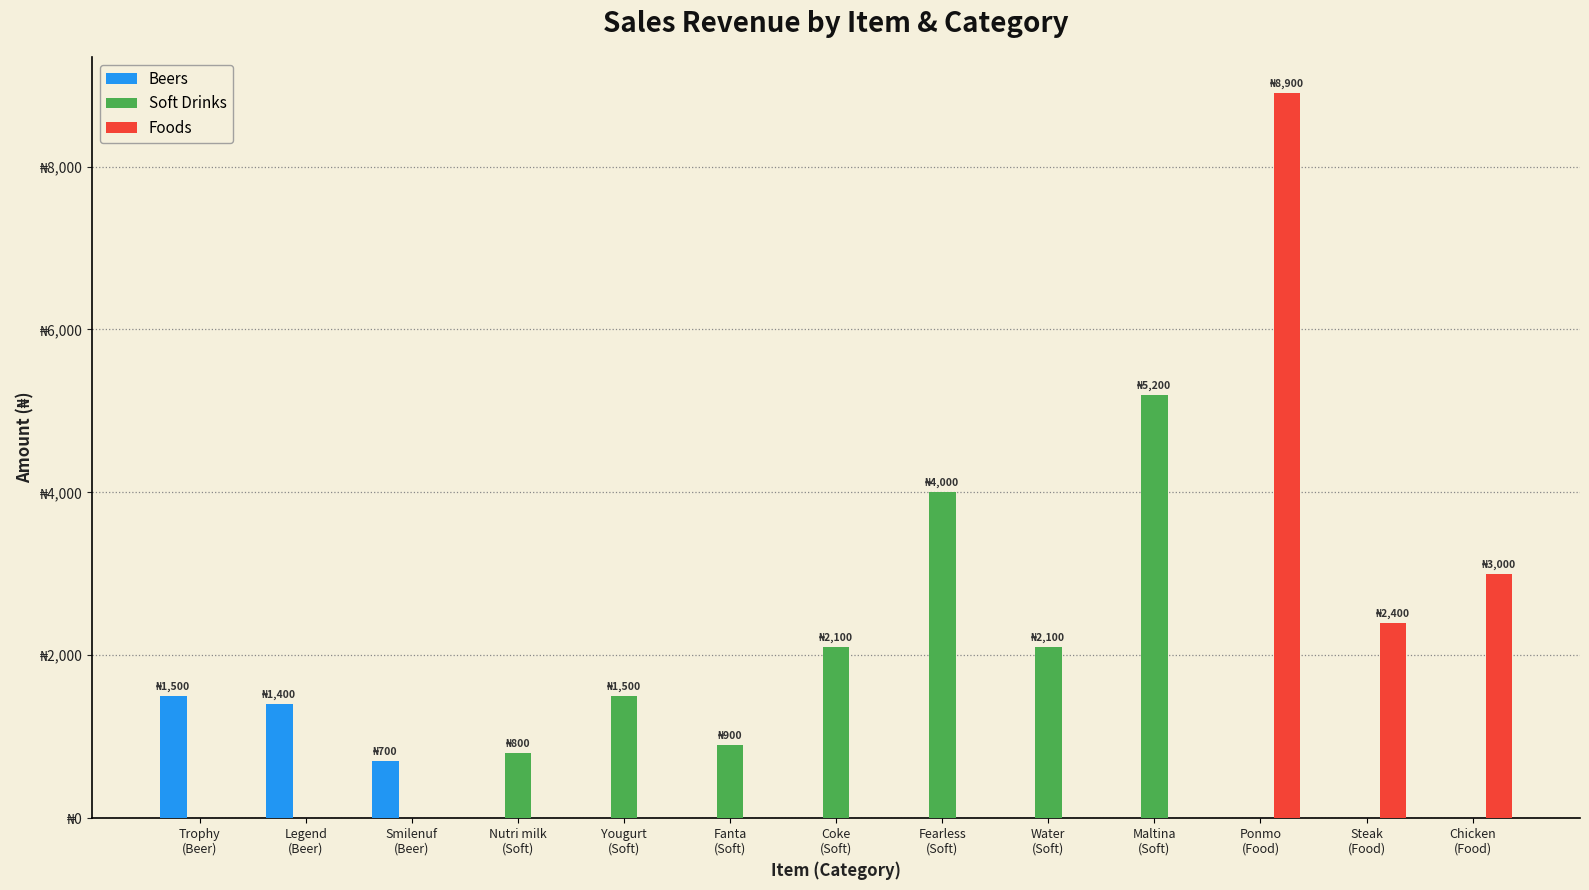

At which category is the sum across all series the highest?

Ponmo
(Food)